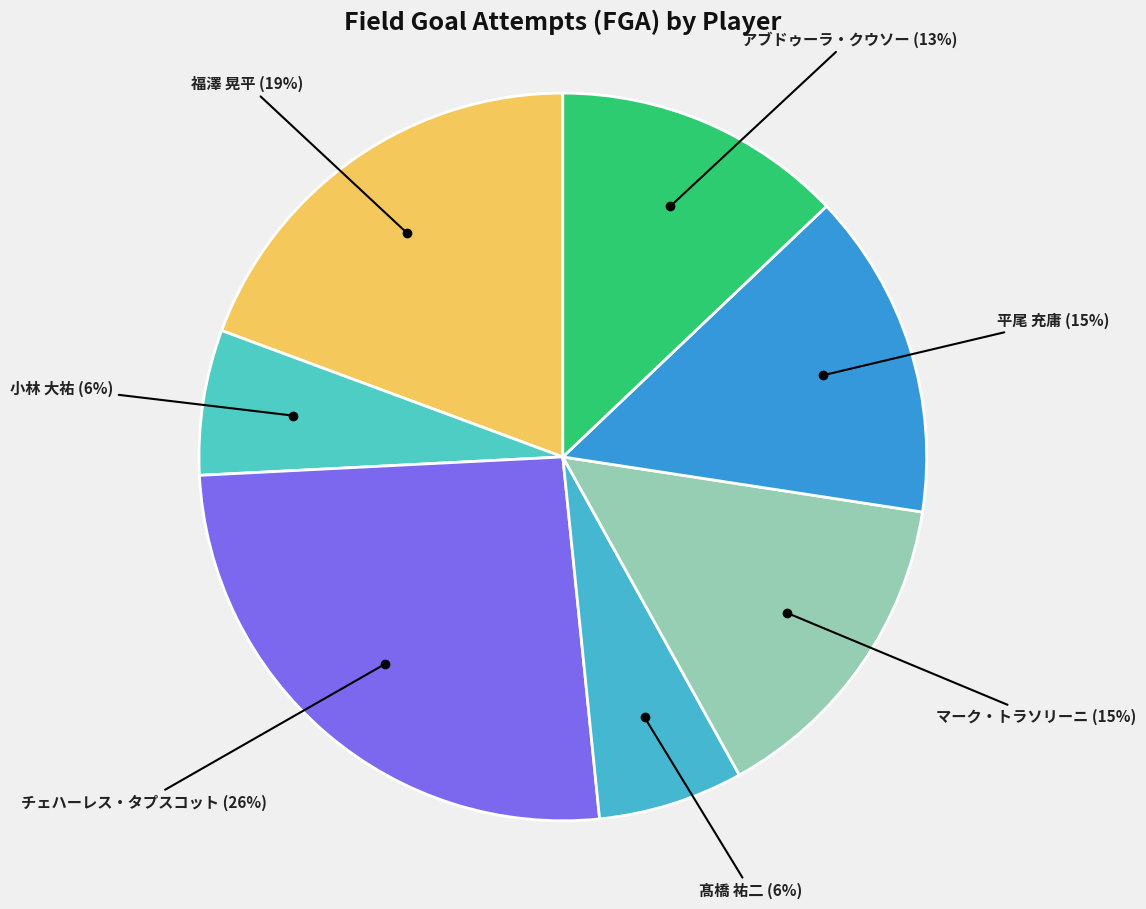

What is the smallest slice in the pie chart?

小林 大祐